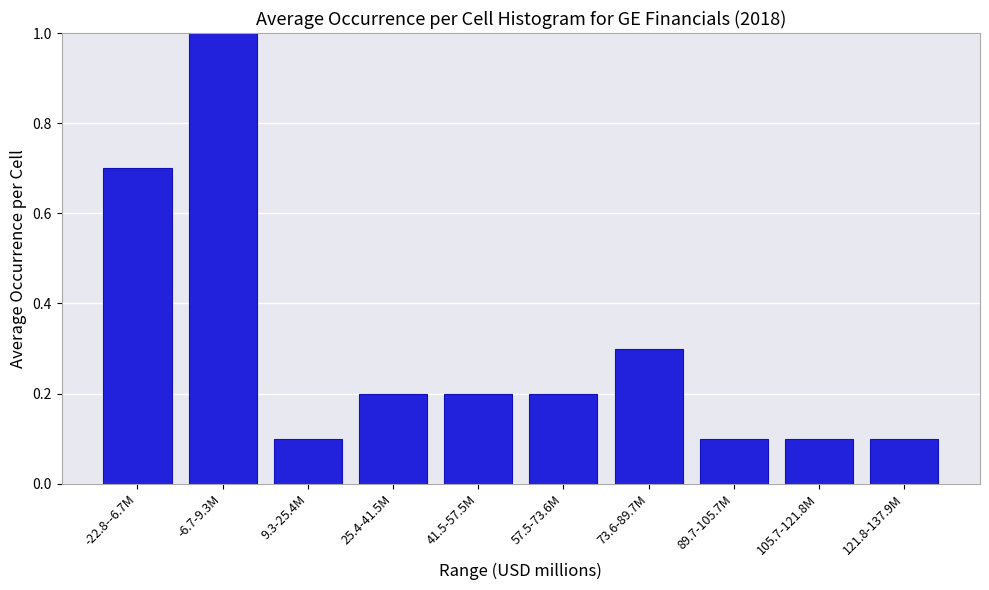

Reading left to right, list all the values displayed in this chart.

-22.8--6.7M=0.7	-6.7-9.3M=1.0	9.3-25.4M=0.1	25.4-41.5M=0.2	41.5-57.5M=0.2	57.5-73.6M=0.2	73.6-89.7M=0.3	89.7-105.7M=0.1	105.7-121.8M=0.1	121.8-137.9M=0.1